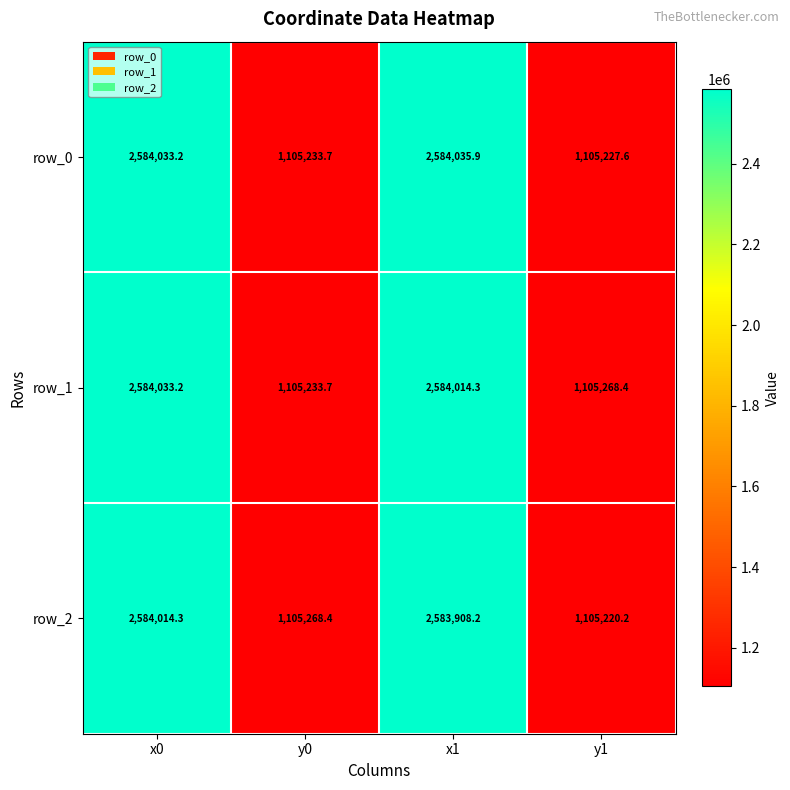

Where does the row_1 series first go above 2584014?

x0